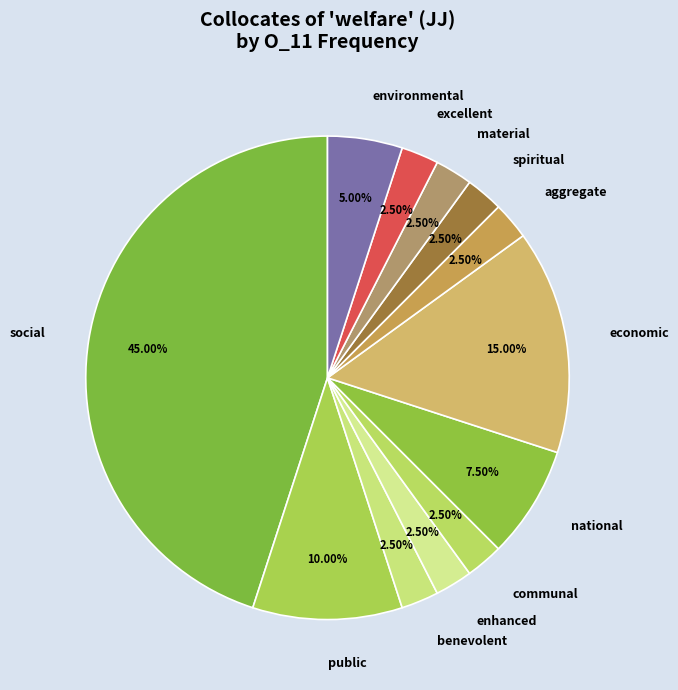

Approximately how many times larger is the value at public compared to spiritual?

4.0